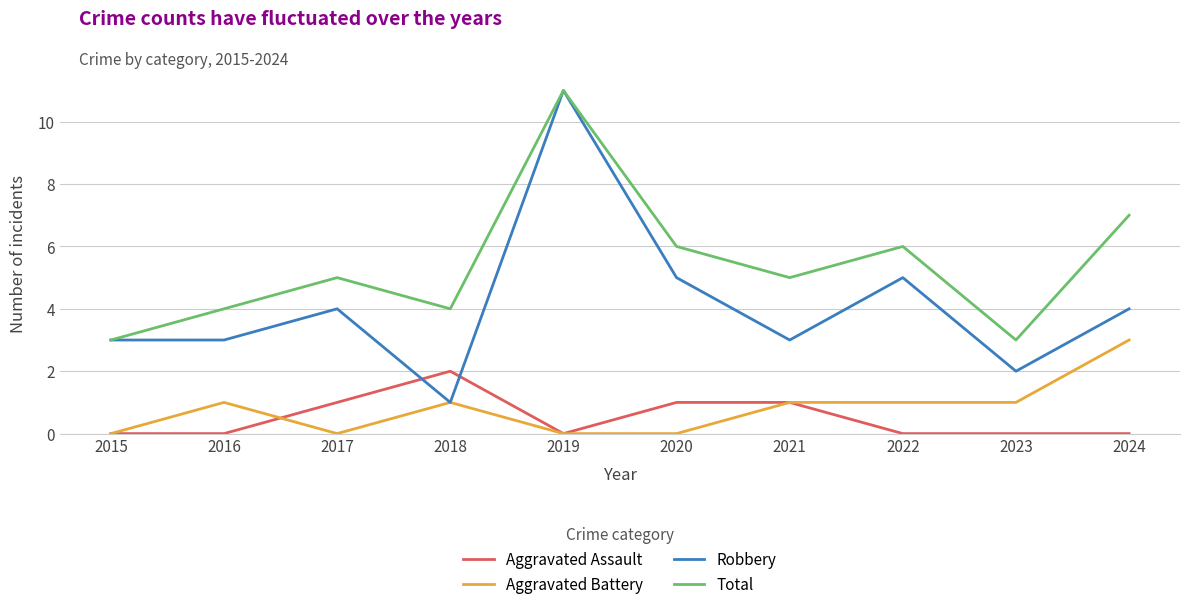

Is the value of Aggravated Battery at 2017 greater than the value of Total at 2017?

No